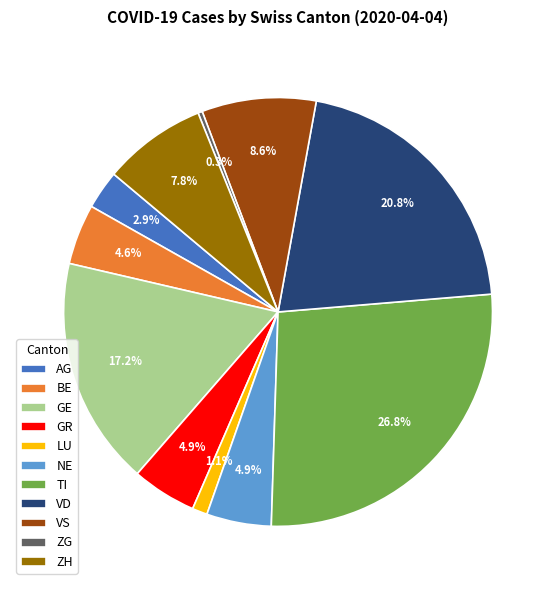

What is the smallest slice in the pie chart?

ZG